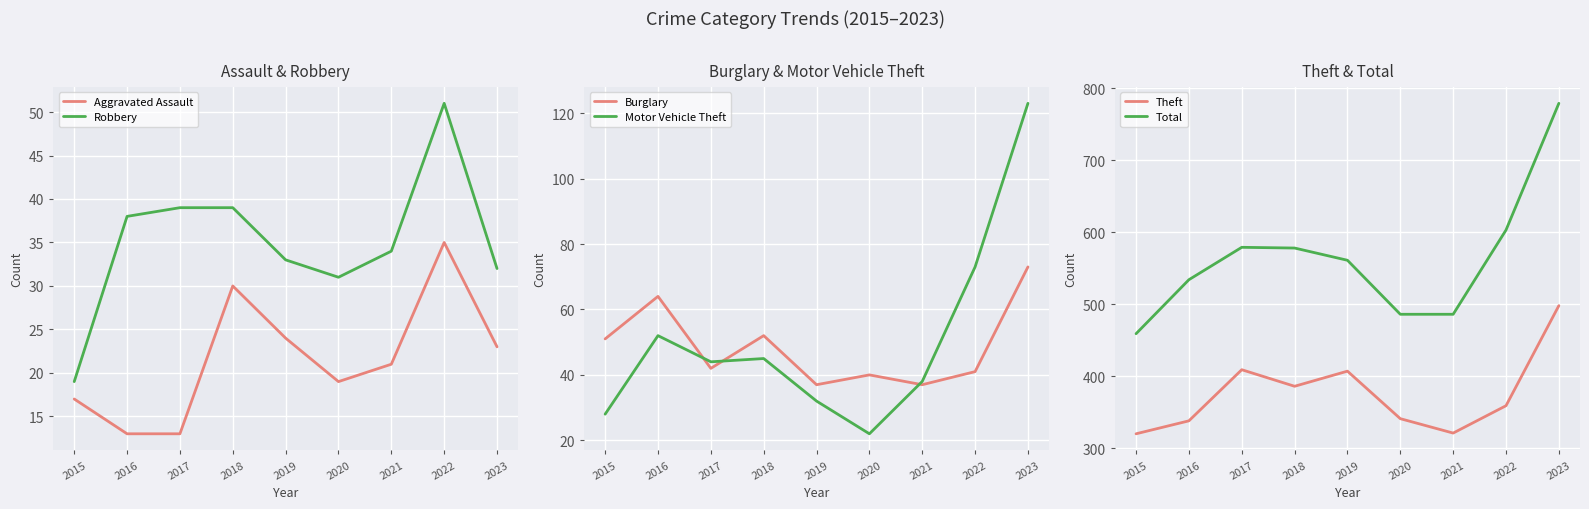

Reading right to left, extract all data points from this chart.

Aggravated Assault: 23	35	21	19	24	30	13	13	17
Robbery: 32	51	34	31	33	39	39	38	19
Burglary: 73	41	37	40	37	52	42	64	51
Motor Vehicle Theft: 123	73	38	22	32	45	44	52	28
Theft: 498	359	321	341	407	386	409	338	320
Total: 779	603	486	486	561	578	579	534	459